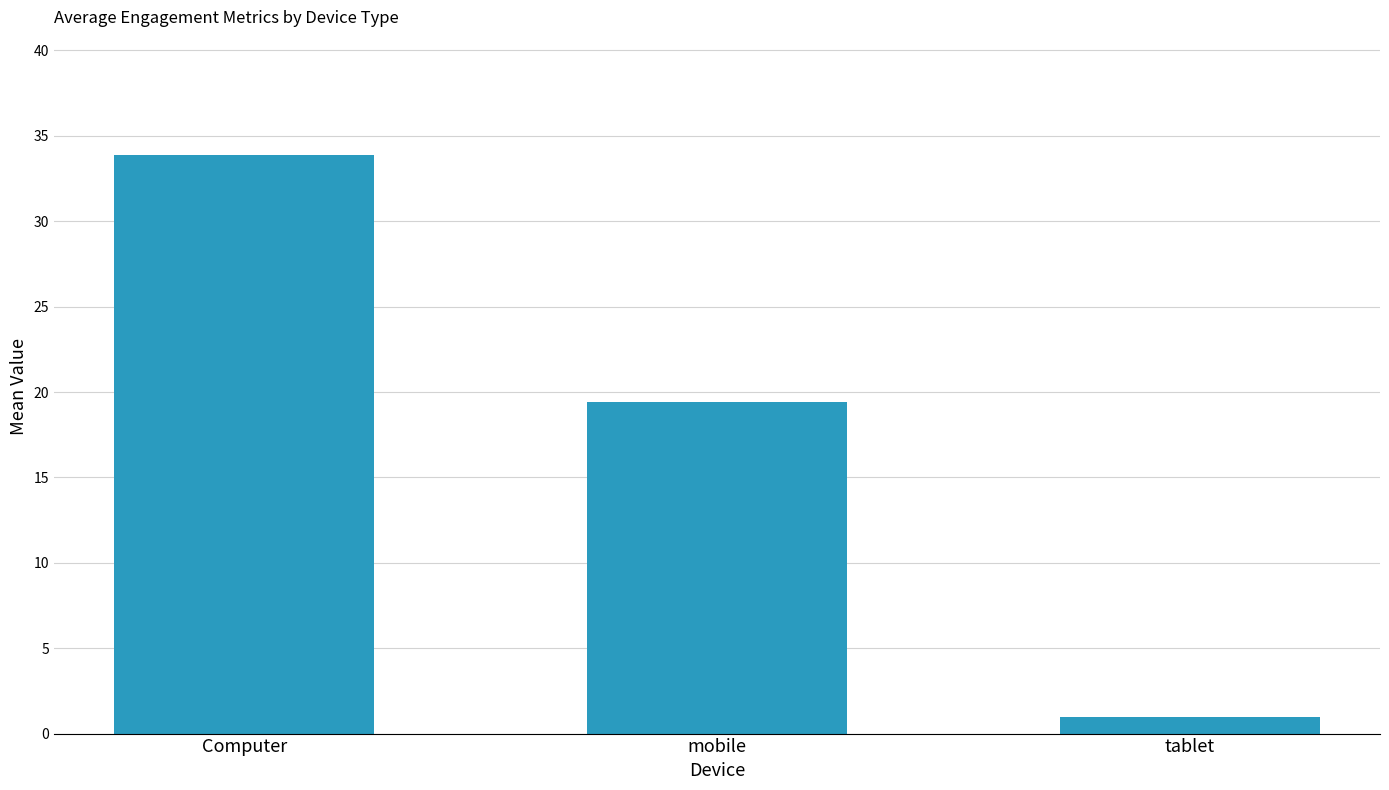

Does the chart contain any negative values?

No